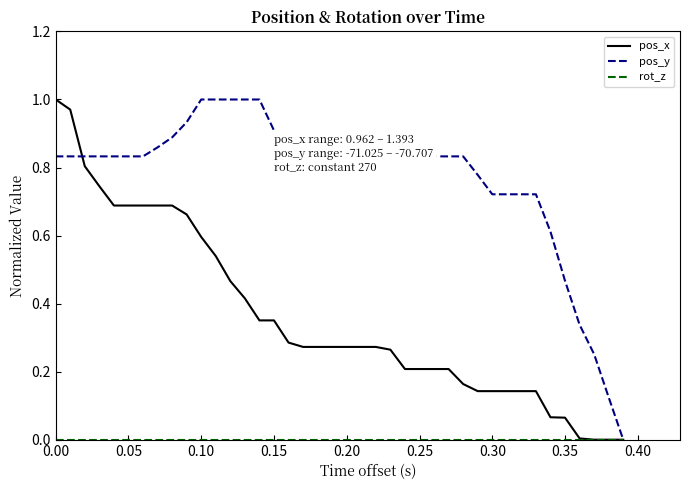

Which series has the widest spread of values?

pos_x